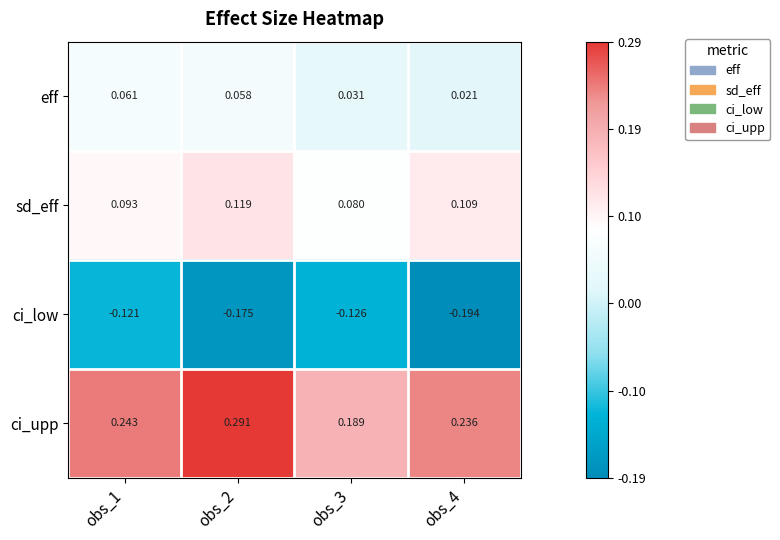

Between obs_1 and obs_2, which series saw the biggest shift?

ci_low